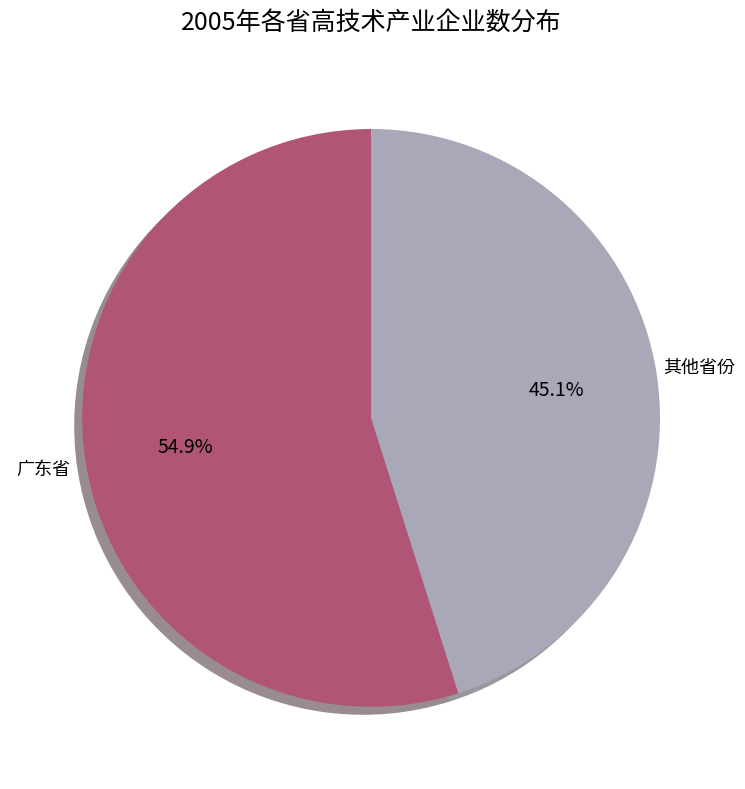

Does any single category account for the majority?

Yes